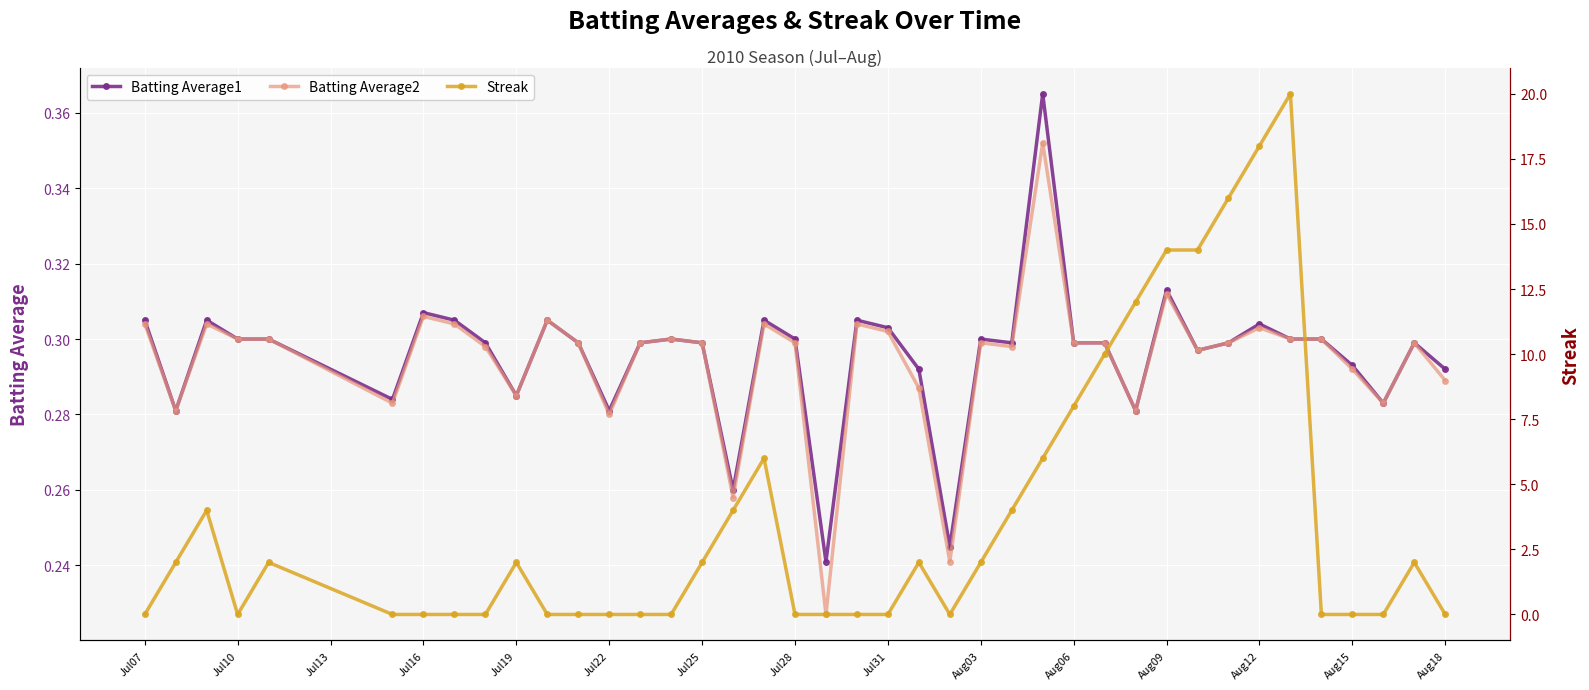

How many Batting Average1 values are between 0 and 1?

40